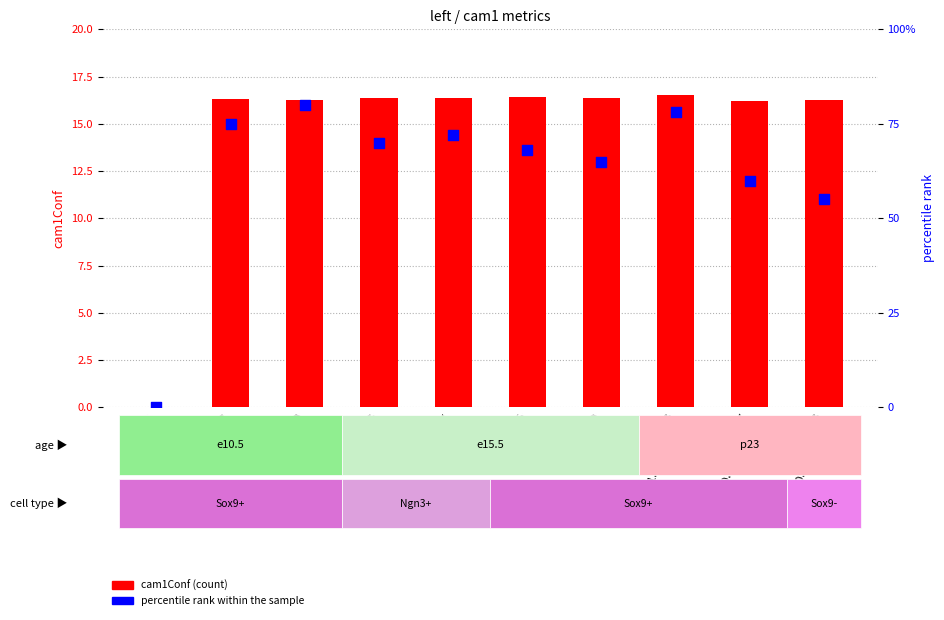

What are all the series names shown in the legend?

cam1Conf, percentile rank within the sample